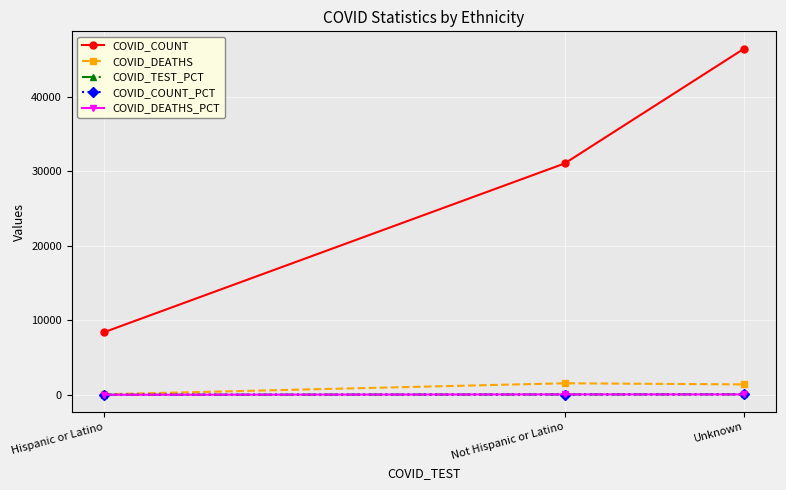

Rank the categories by COVID_COUNT value from highest to lowest.

Unknown, Not Hispanic or Latino, Hispanic or Latino